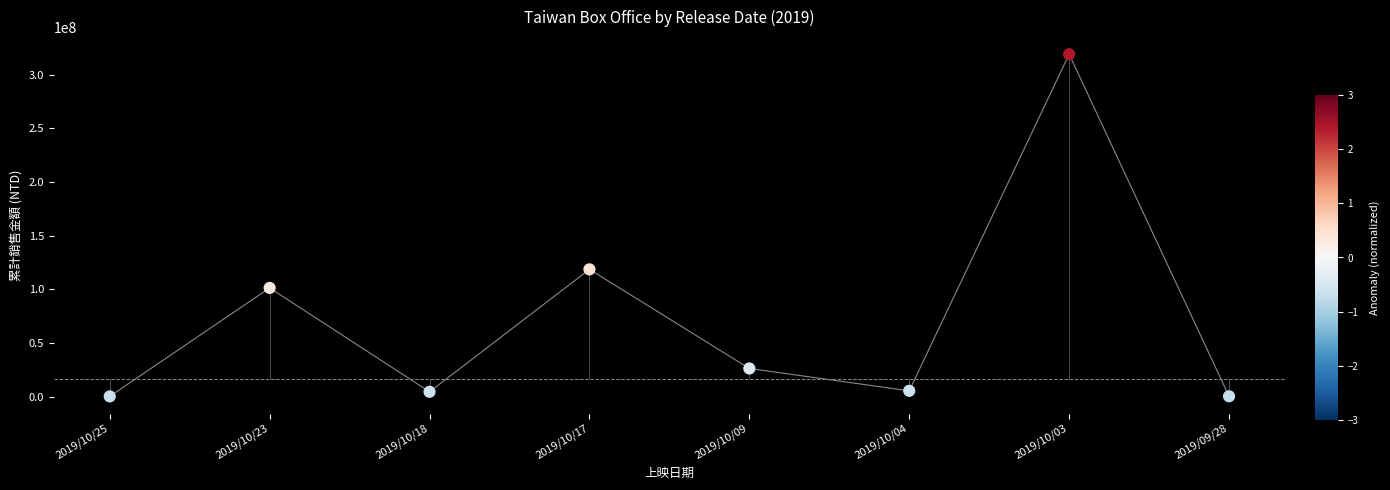

What Y value in the scatter plot is closest to 159548335?

118493226